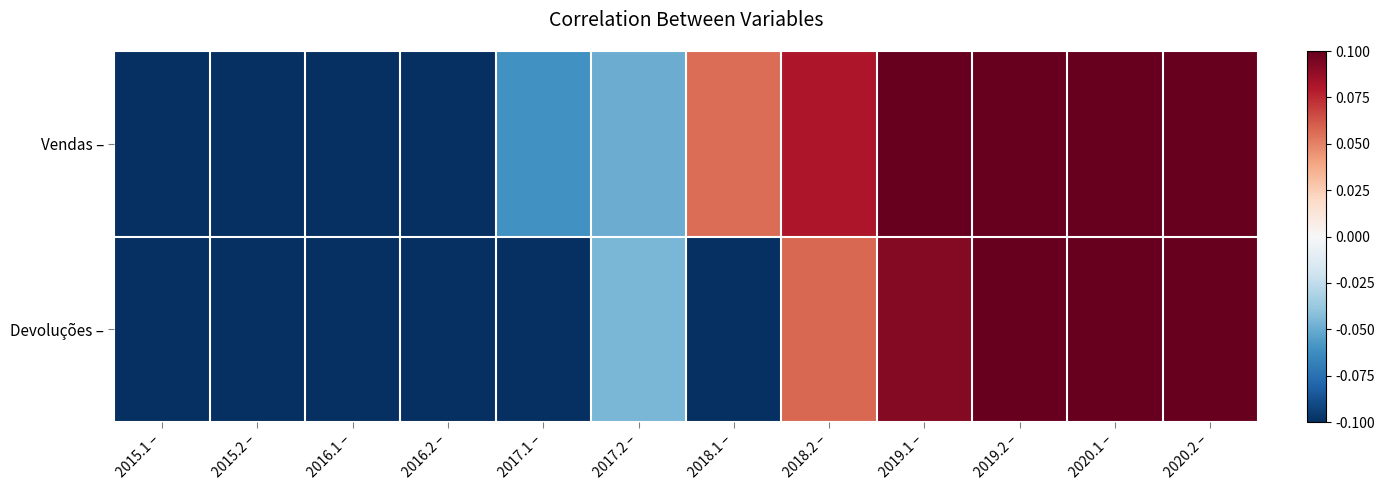

Rank the series by their average value, from lowest to highest.

Devoluções –, Vendas –